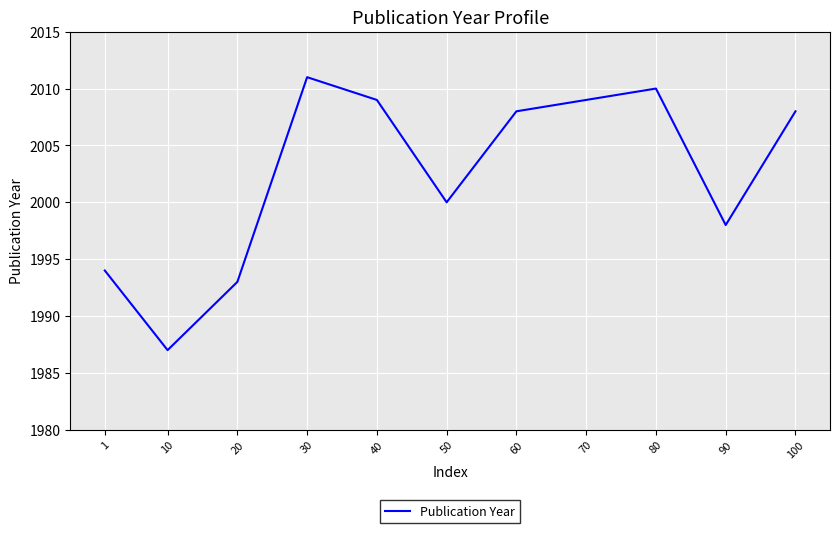

What value does the data have at 20, to the nearest 5?

1995